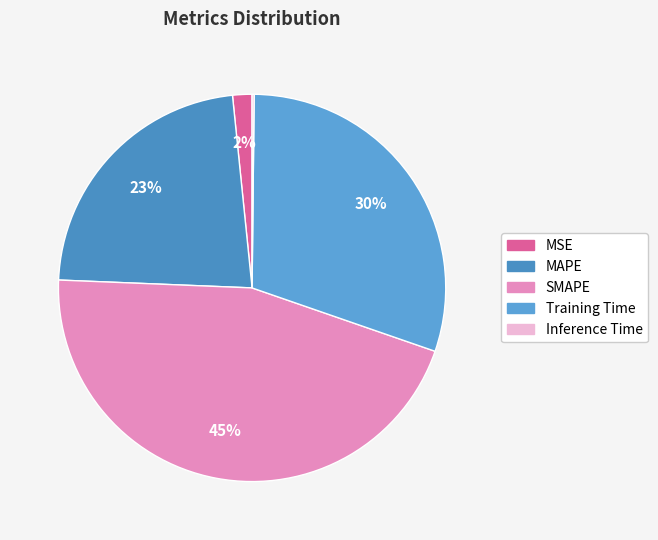

How many segments does this pie chart have?

5